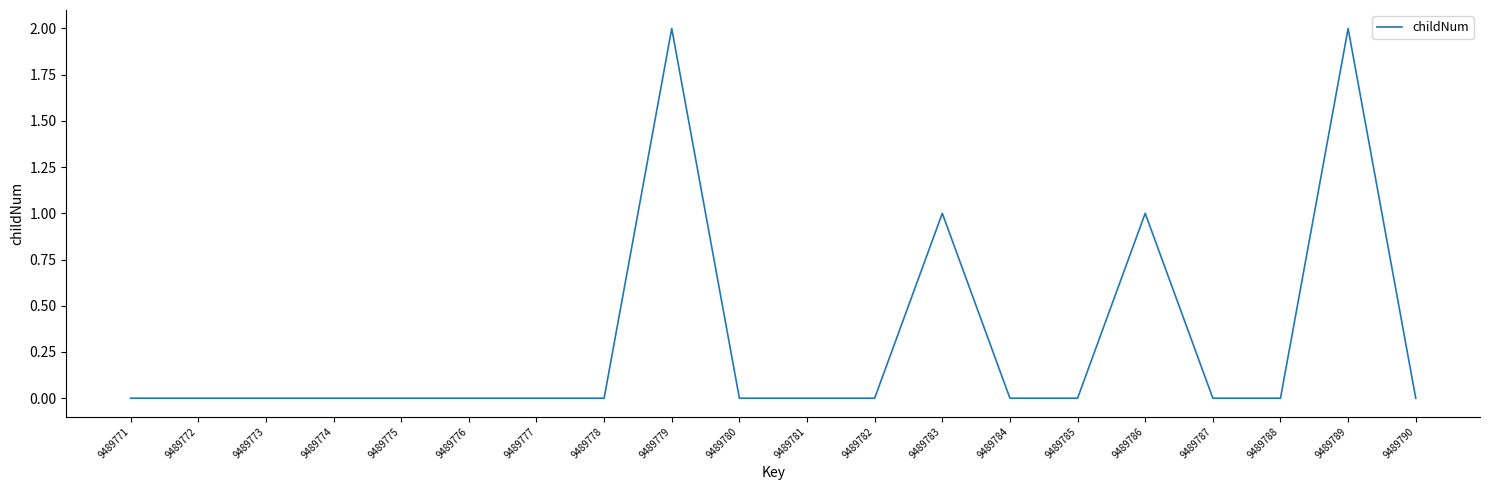

What is the sum of the values at 9489779 and 9489773?

2